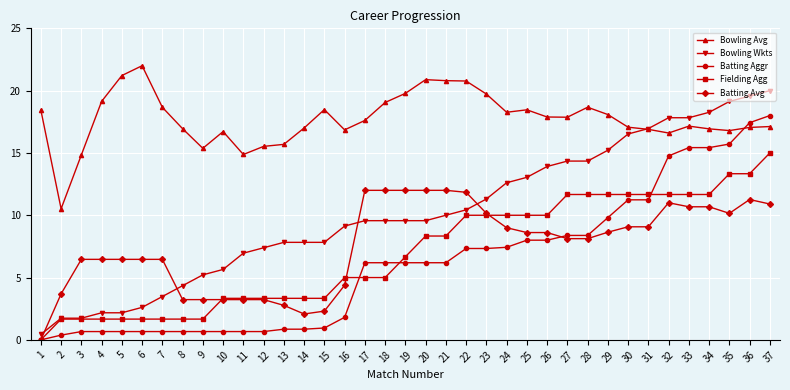

What is the approximate value of Batting Aggr at 20?

6.2